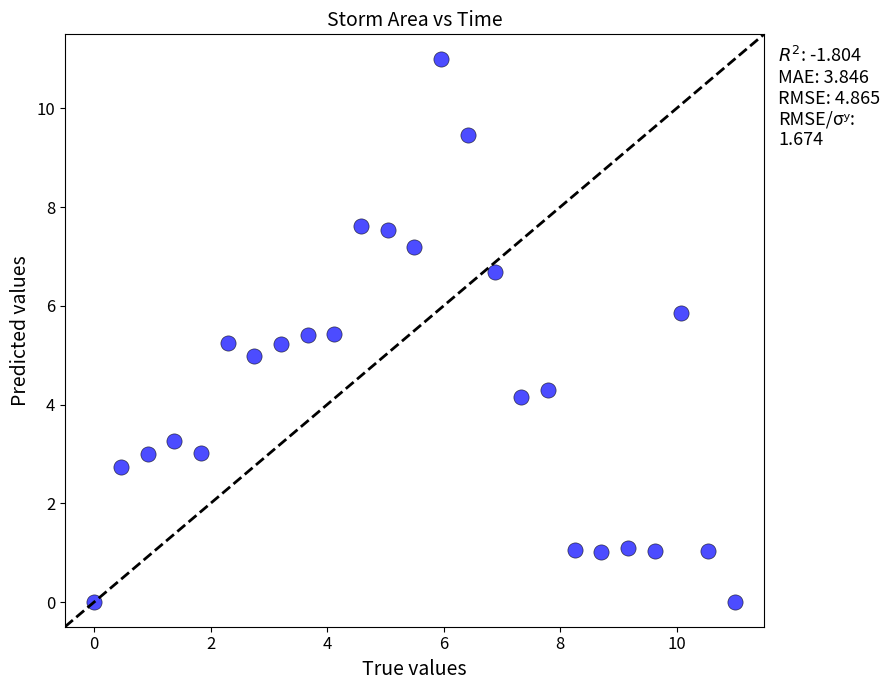

What is the range of X values (max minus min)?

11.0